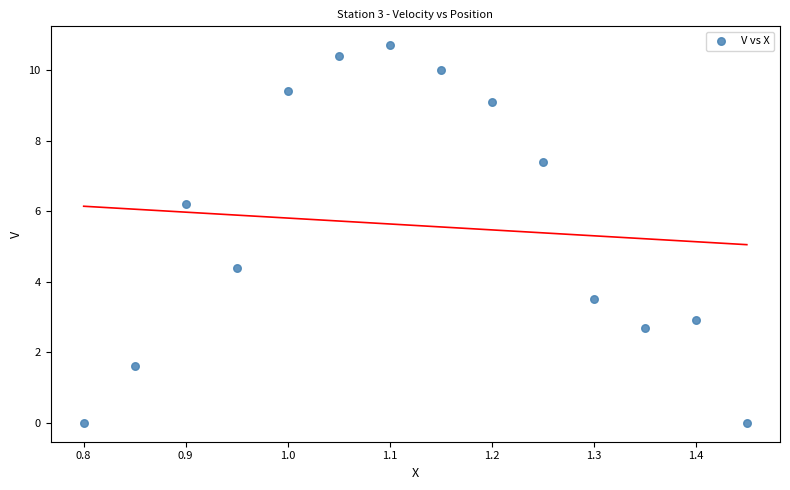

What is the range of X values (max minus min)?

0.6